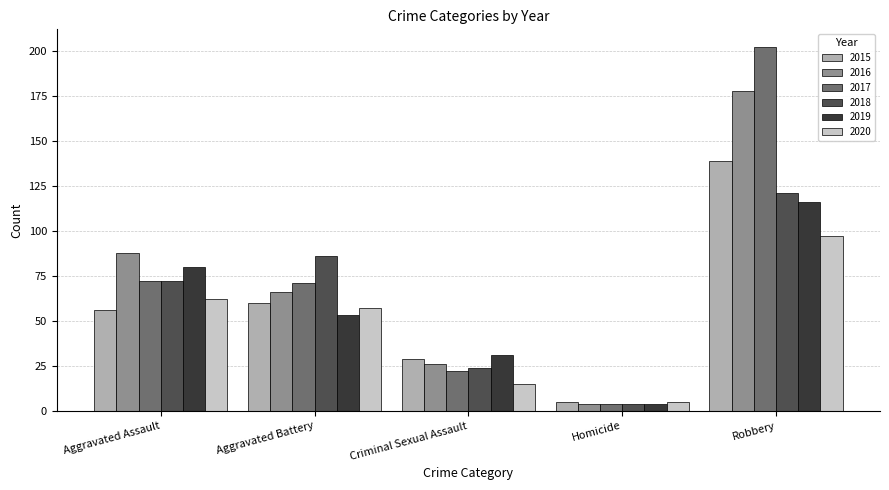

The 2019 series shows 53 at Aggravated Battery. True or false?

True